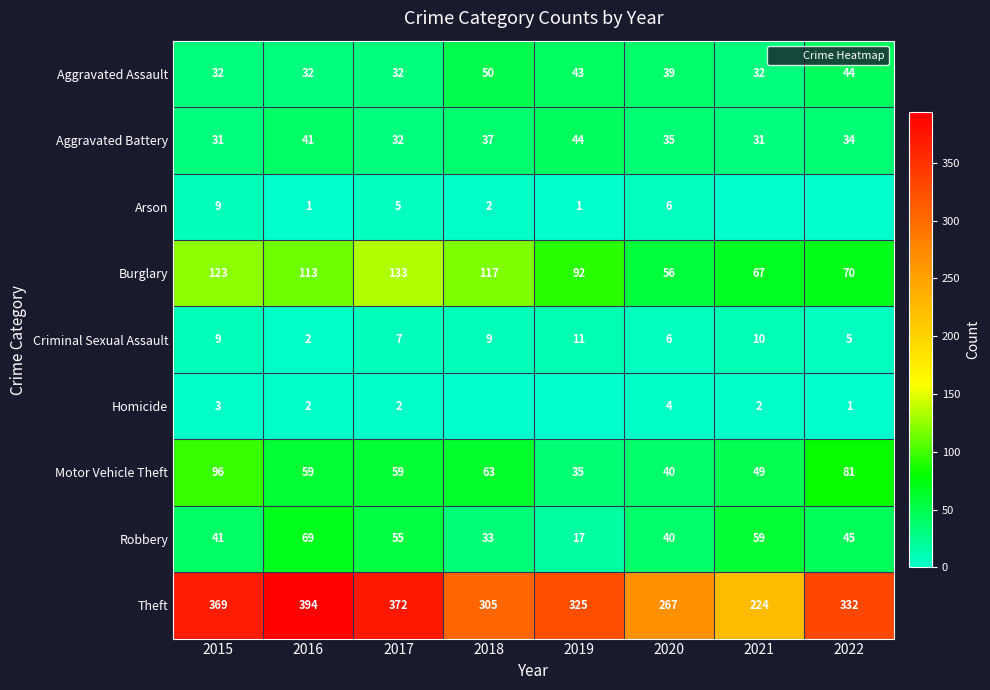

The value of Aggravated Battery at 2021 is 31. True or false?

True